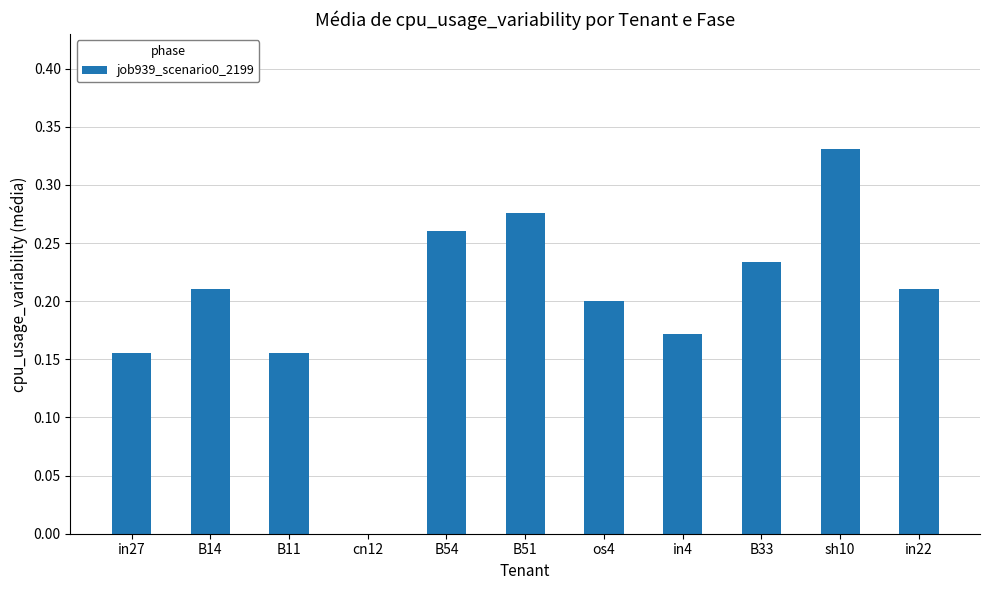

What is the sum of all values?

2.2